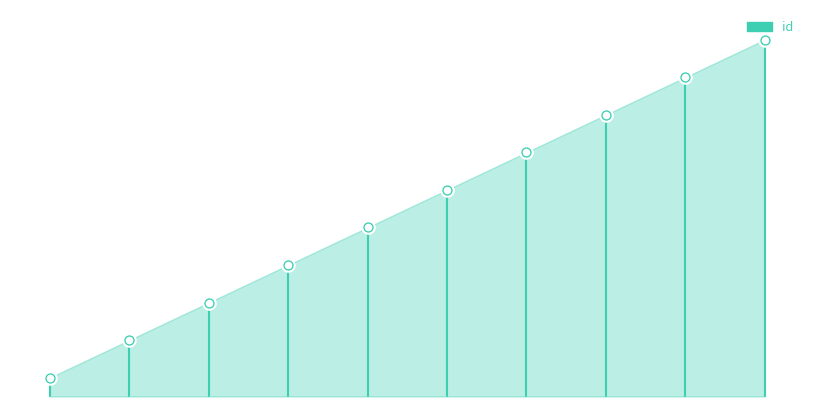

Approximately how many times larger is the value at 2024-06-04T02:26:15 compared to 2024-06-04T00:59:36?

0.8